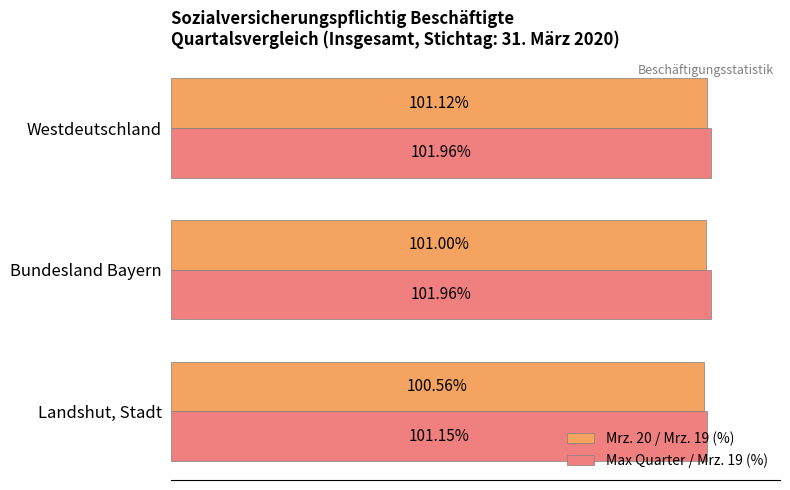

Which series has the largest range (max minus min)?

Max Quarter / Mrz. 19 (%)